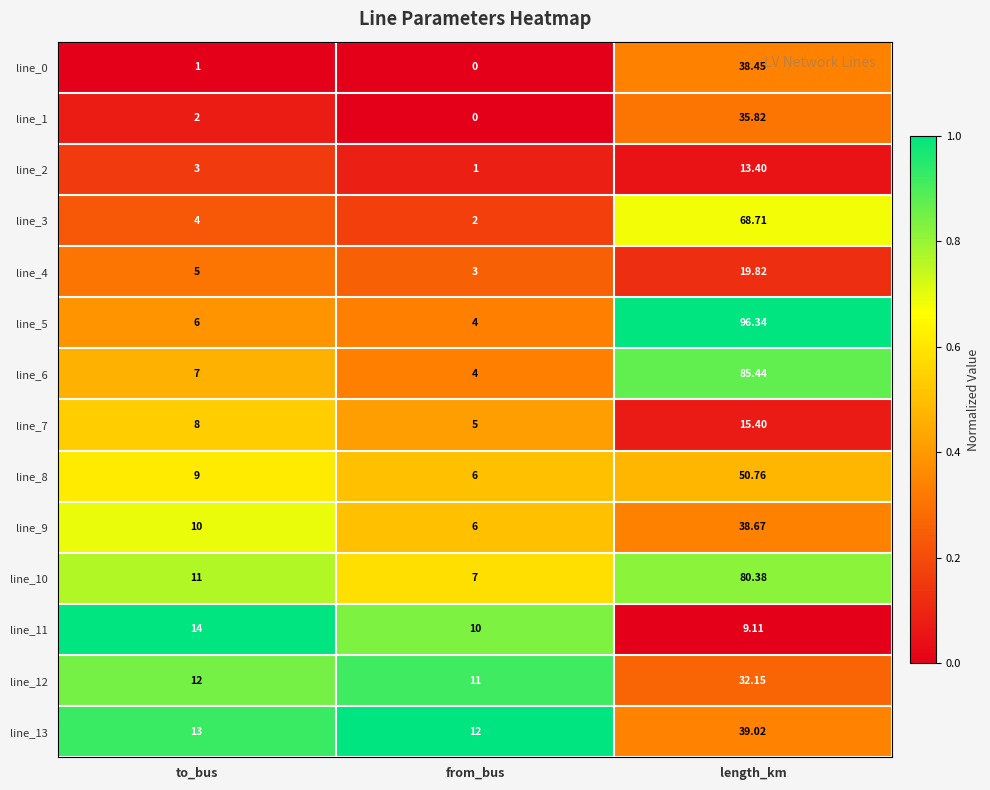

Is the value of line_3 at length_km greater than the value of line_13 at from_bus?

Yes